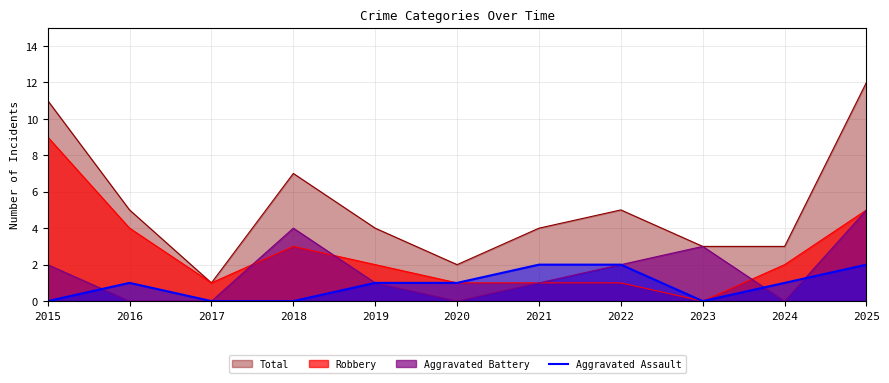

The chart shows a value of 1 at 2016. True or false?

True